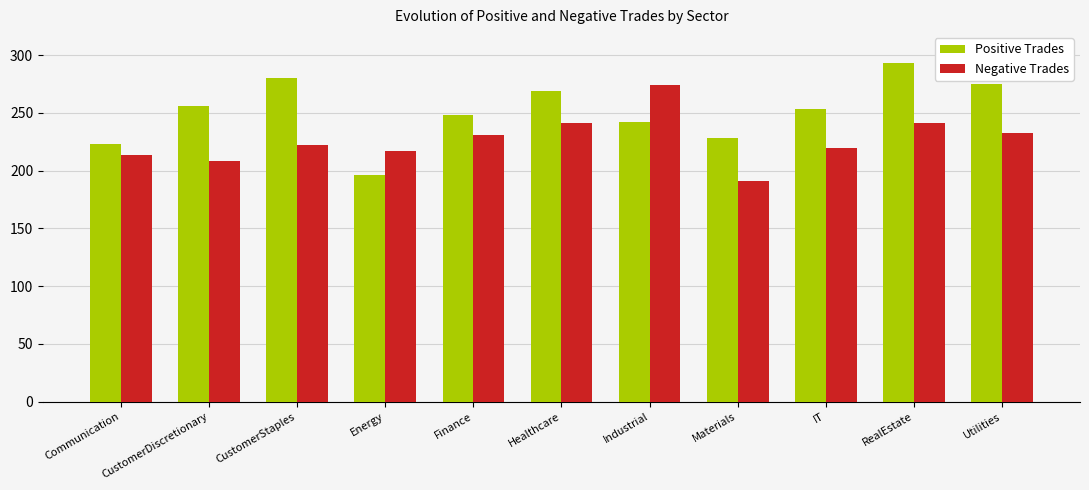

How many bars are there in total?

22